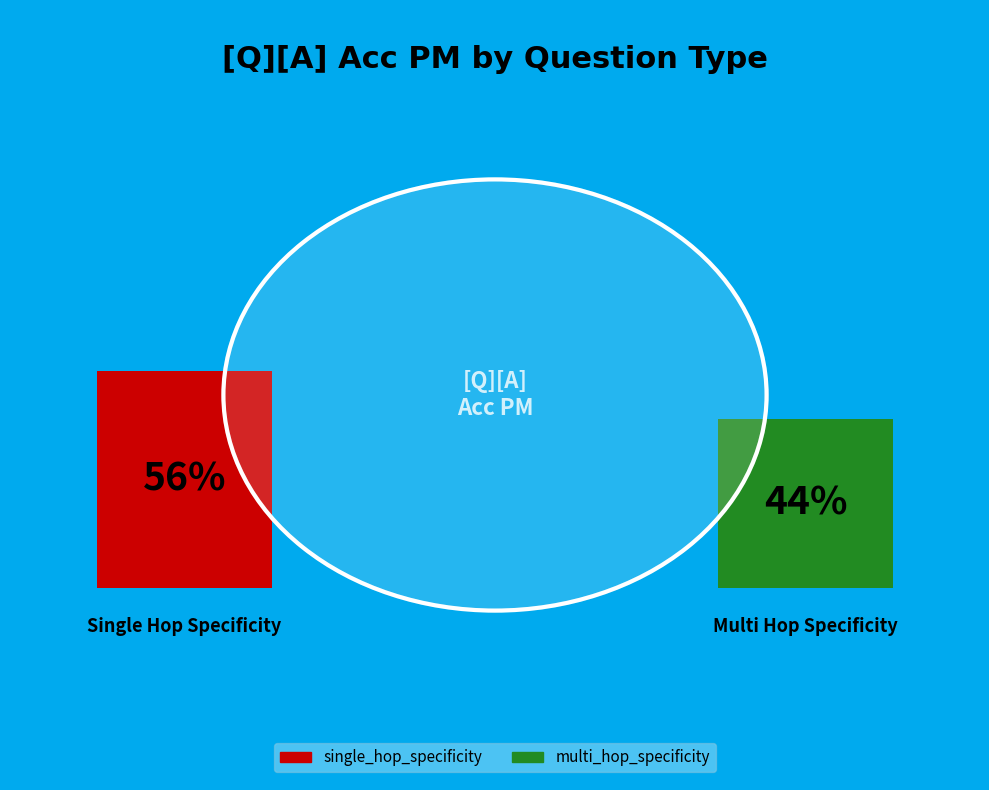

What percentage is the multi_hop_specificity slice, to the nearest percent?

44%